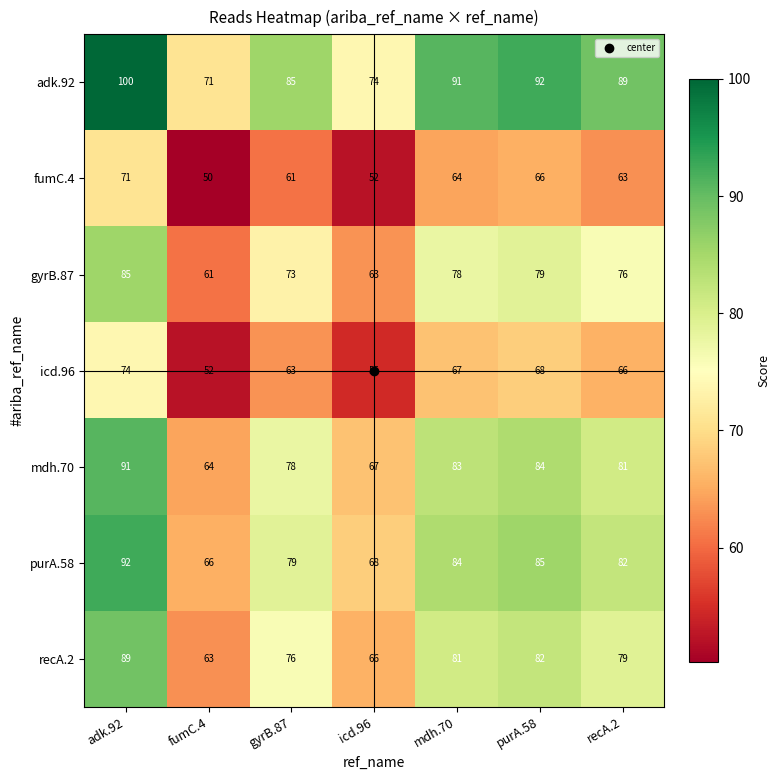

At which label is fumC.4 closest to 60?

gyrB.87